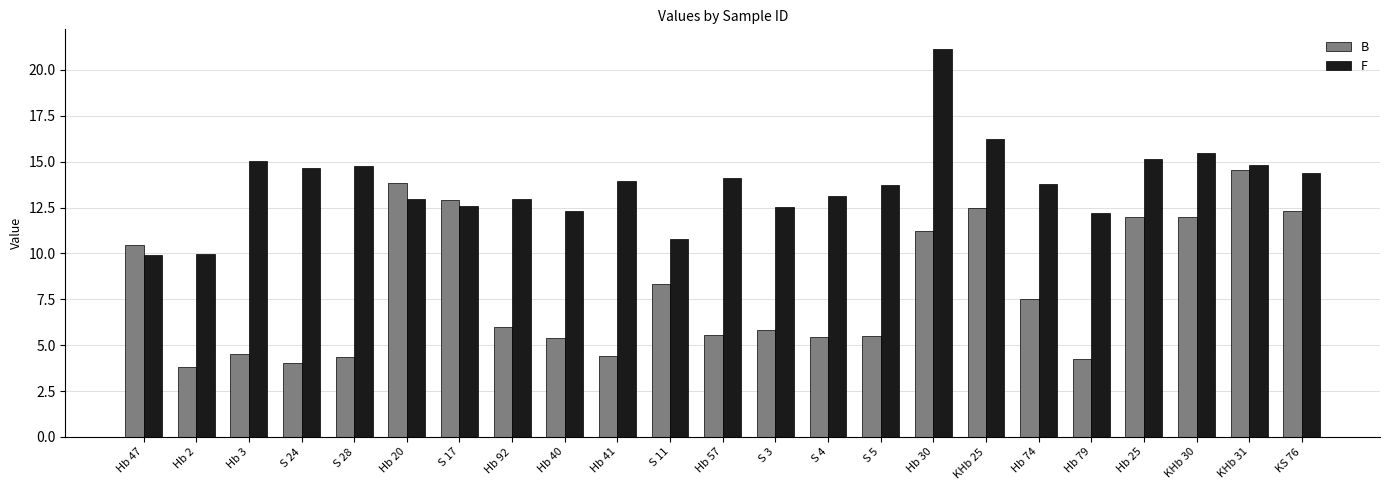

What is the label of the 4th bar from the right?

Hb 25